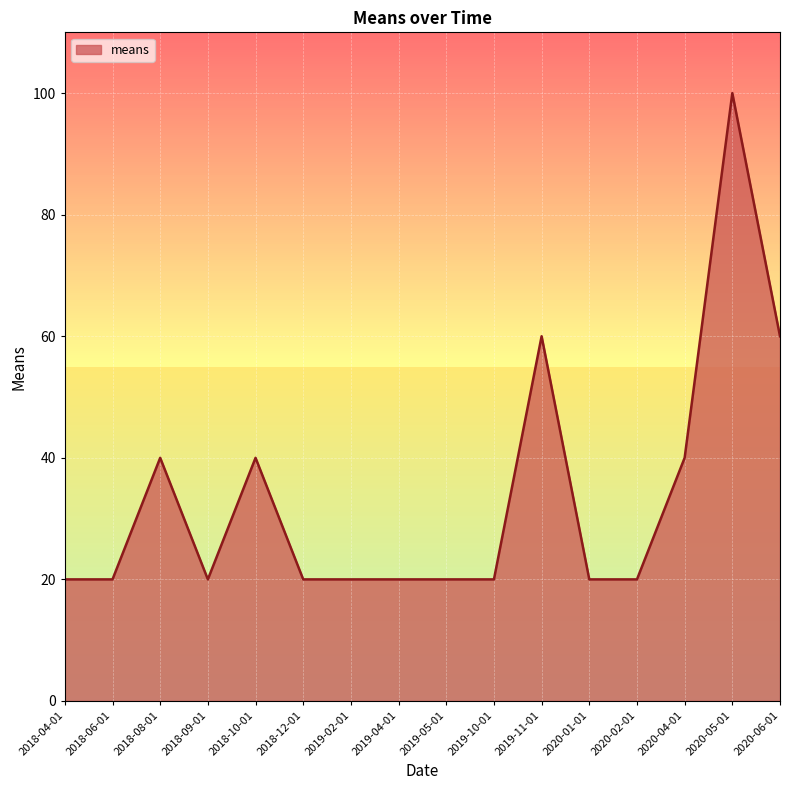

Between 2020-05-01 and 2018-10-01, which is larger?

2020-05-01